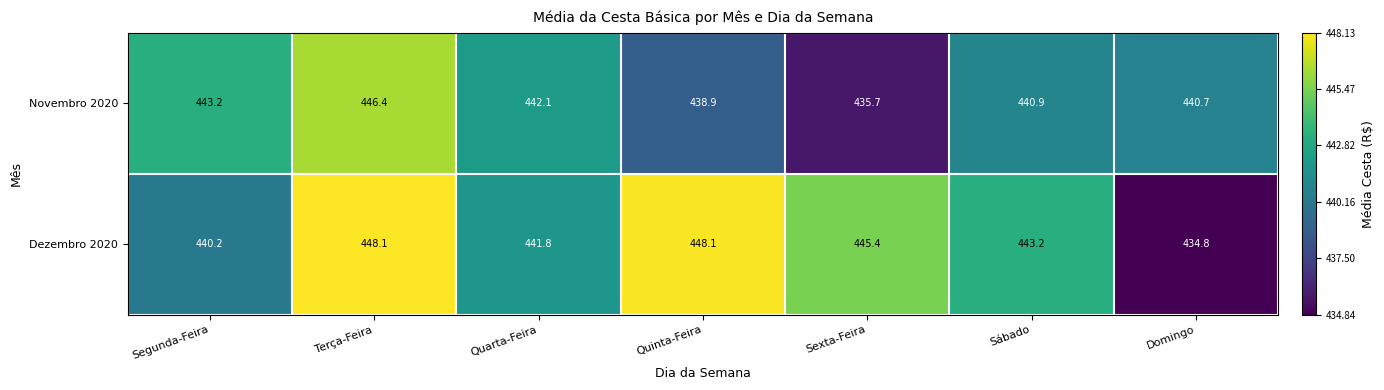

List the series in order of their overall mean, lowest first.

Novembro 2020, Dezembro 2020